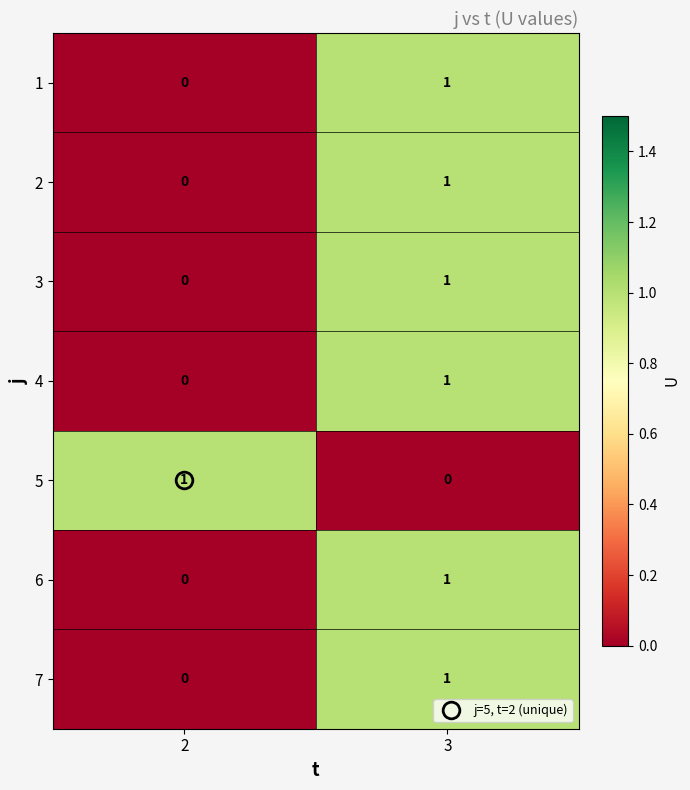

At which category is the sum across all series the highest?

3